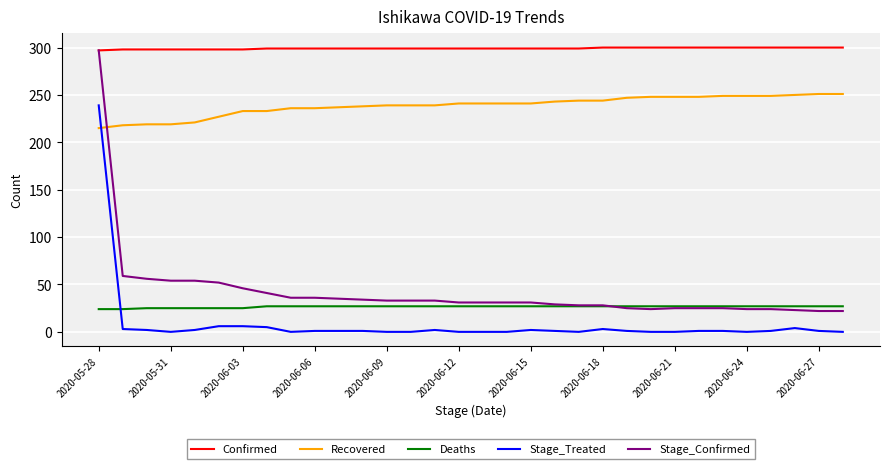

Which series has the largest total across all categories?

Confirmed